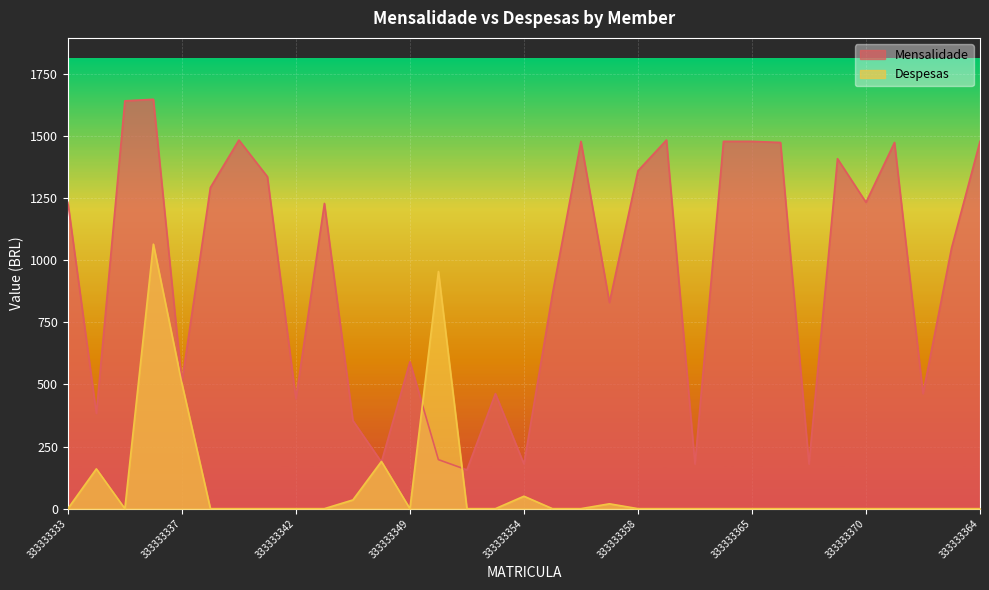

Is the value of Despesas at 333333366 greater than the value of Mensalidade at 333333356?

No